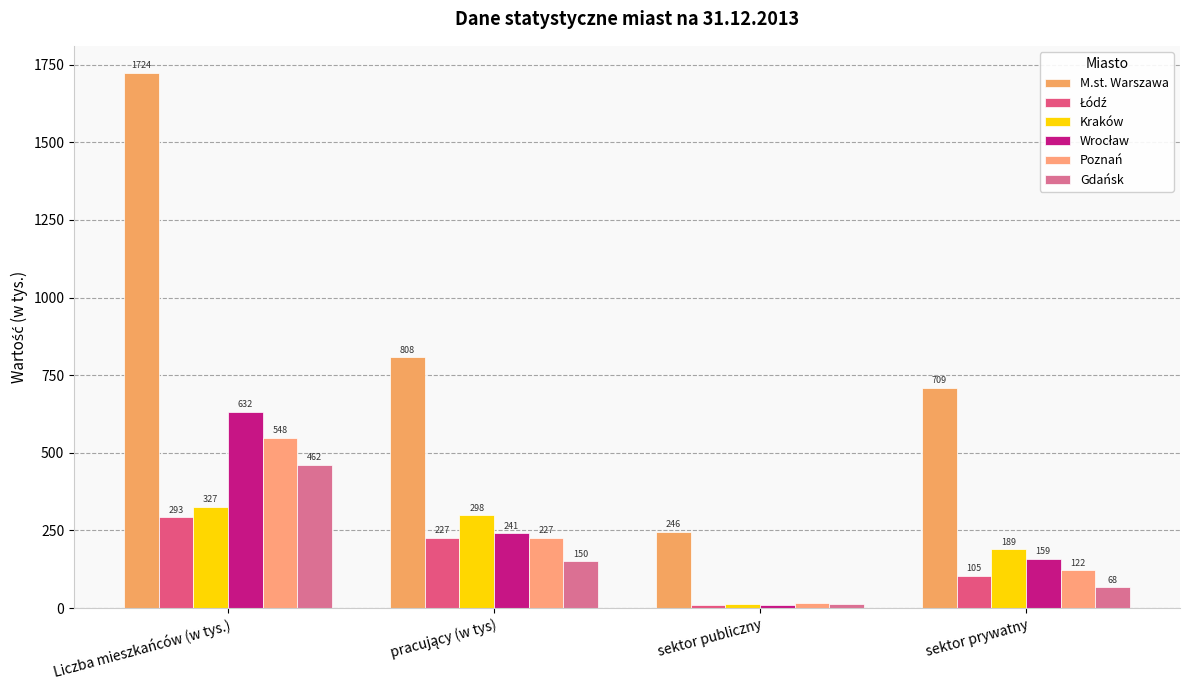

Where does the Poznań series first go above 227?

Liczba mieszkańców (w tys.)